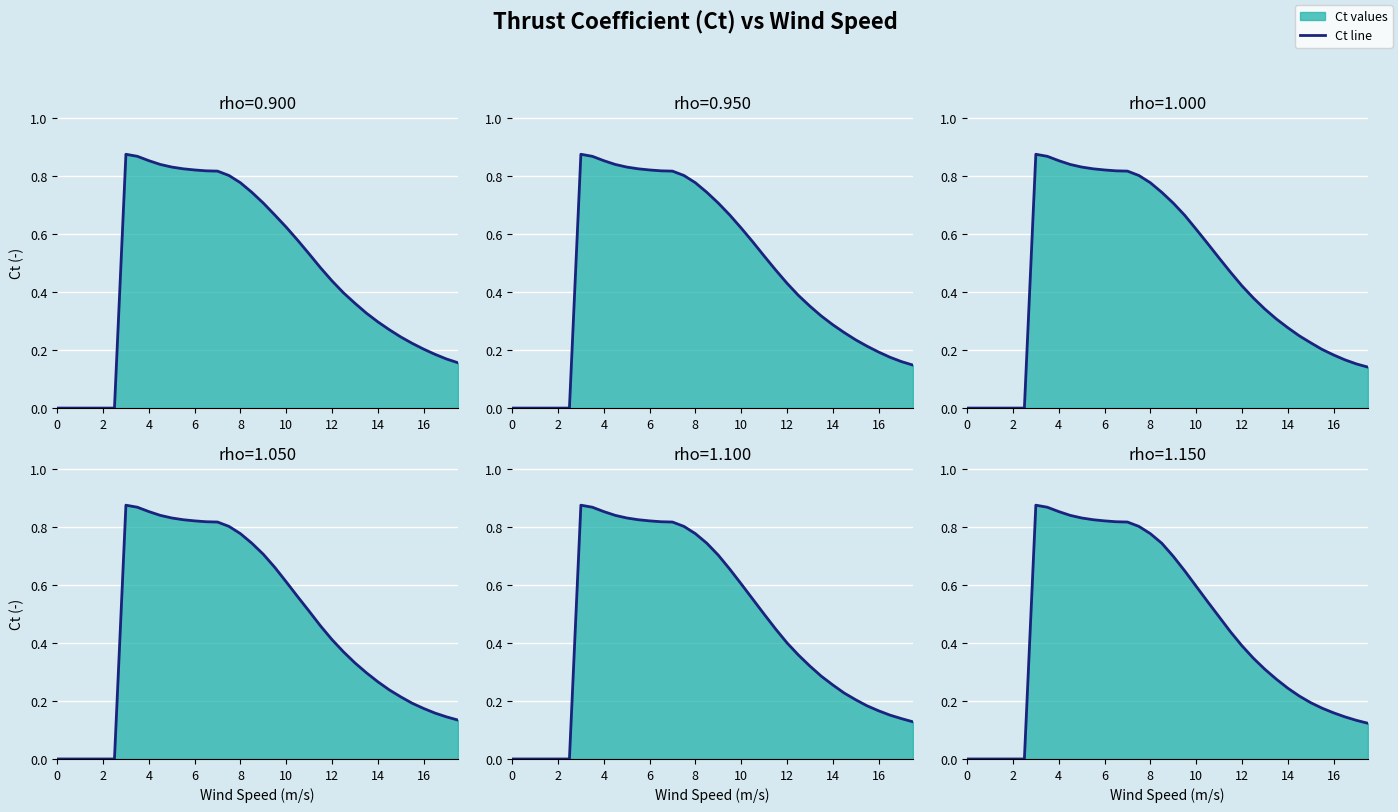

True or false: rho=1.050 and rho=0.950 cross at least once.

False